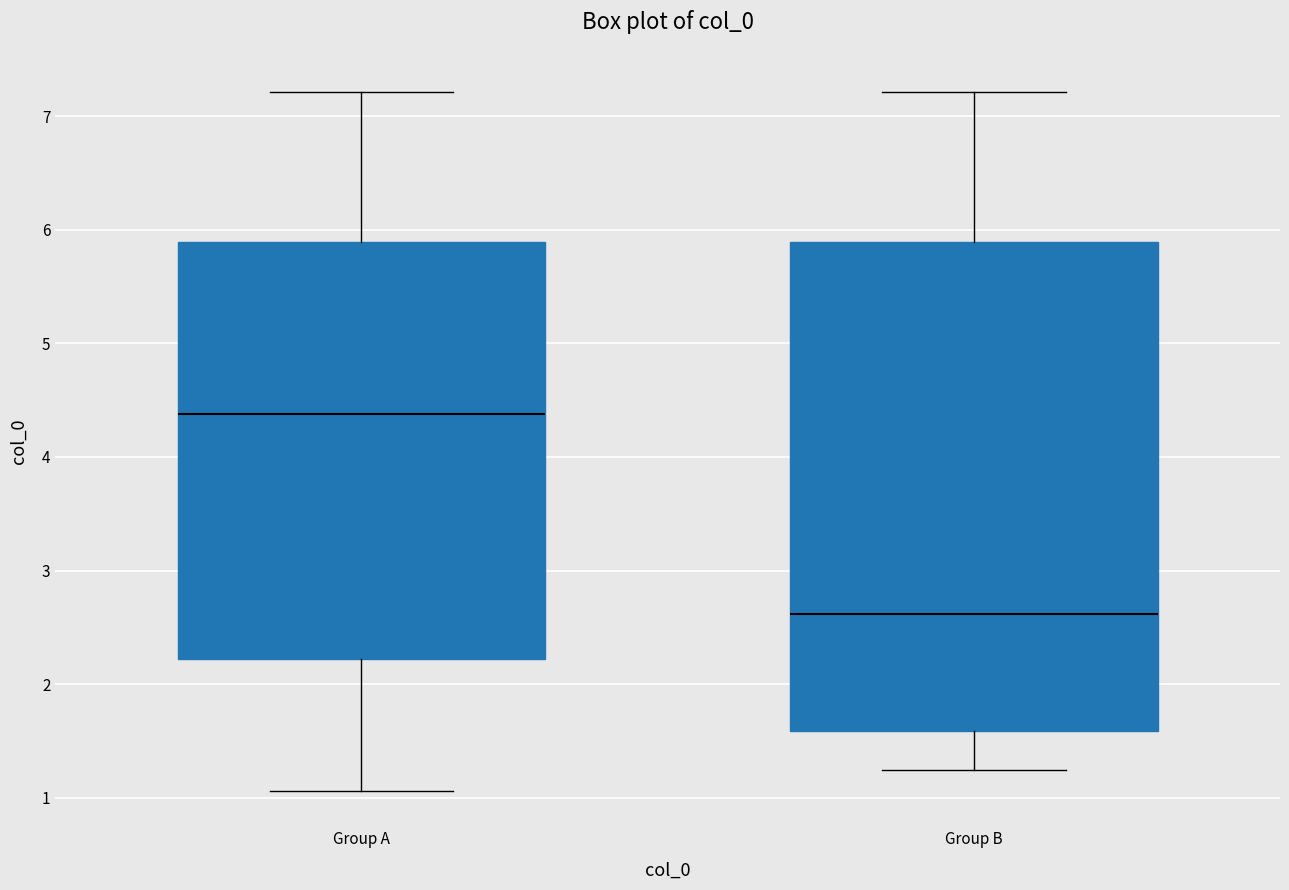

Where does the upper whisker of the box for Group A end on the y-axis? The values are not printed on the chart, so give them approximately, as read against the axis.

7.2